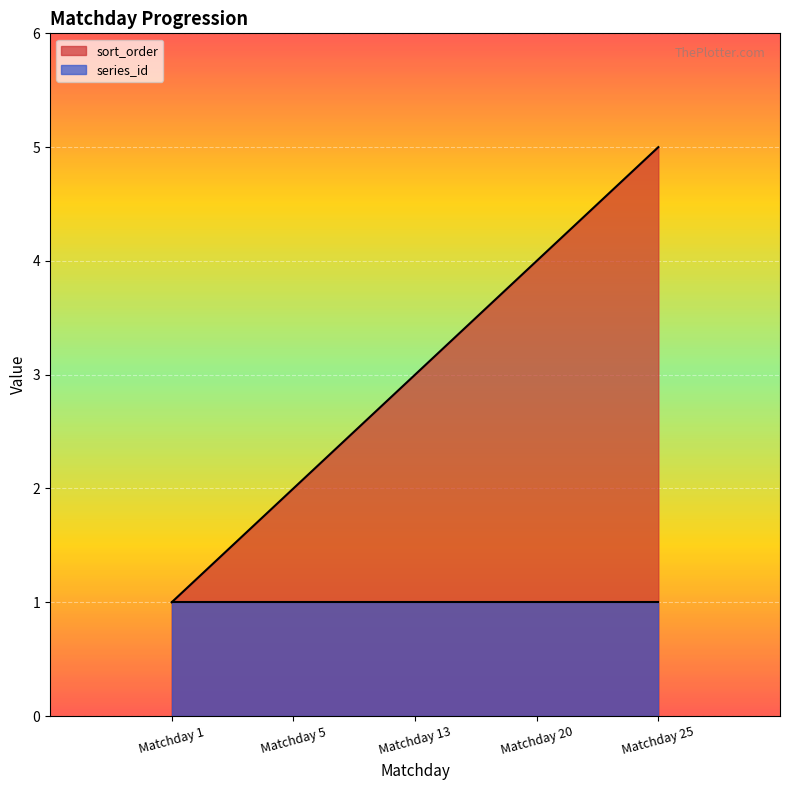

What is the ratio of the value at Matchday 5 to the value at Matchday 1?

2.0